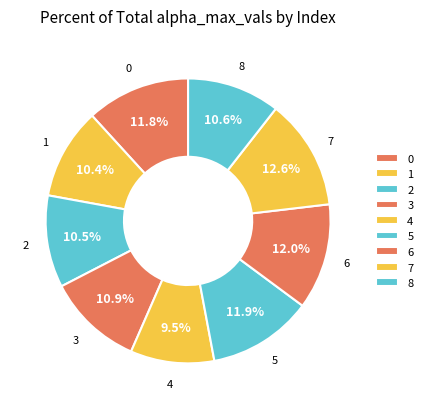

How many slices are in this pie chart?

9